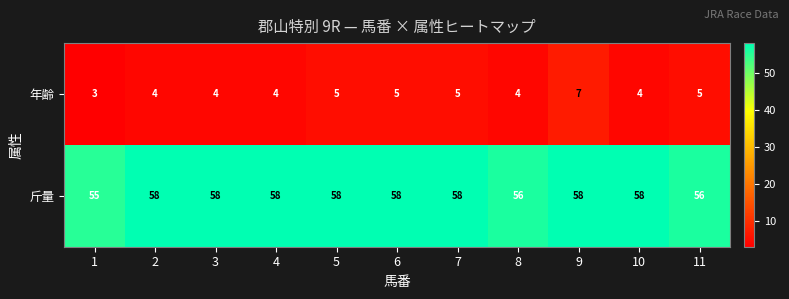

Reading left to right, transcribe all the data shown in this chart.

年齢: 1=3	2=4	3=4	4=4	5=5	6=5	7=5	8=4	9=7	10=4	11=5
斤量: 1=55	2=58	3=58	4=58	5=58	6=58	7=58	8=56	9=58	10=58	11=56